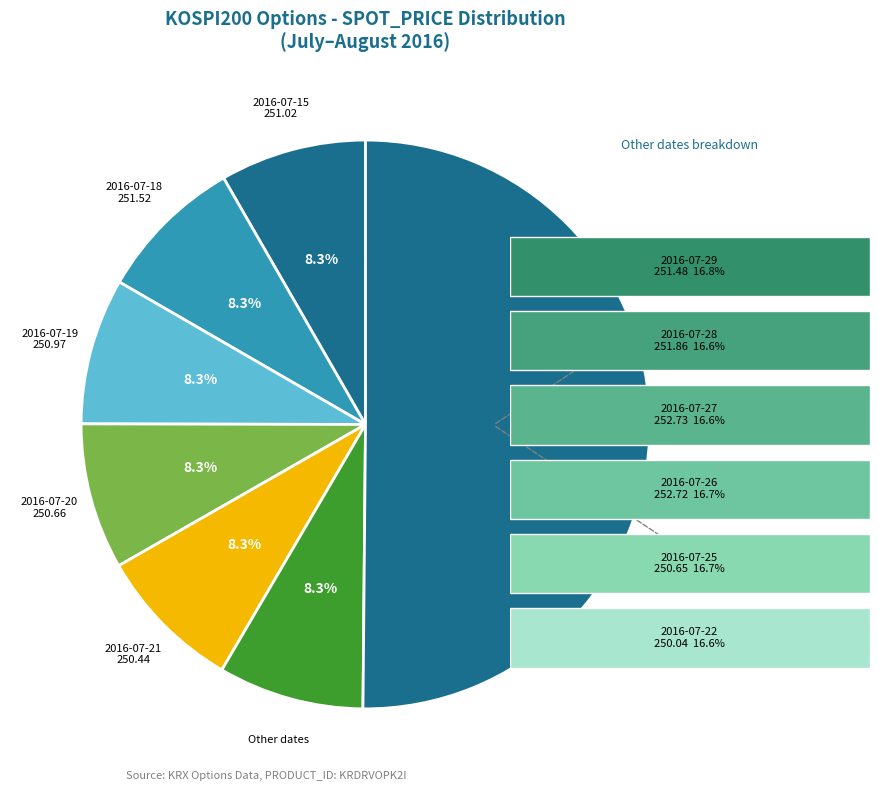

True or false: KRDRVOPK2I 2016-07-21 accounts for 8% of the total.

True